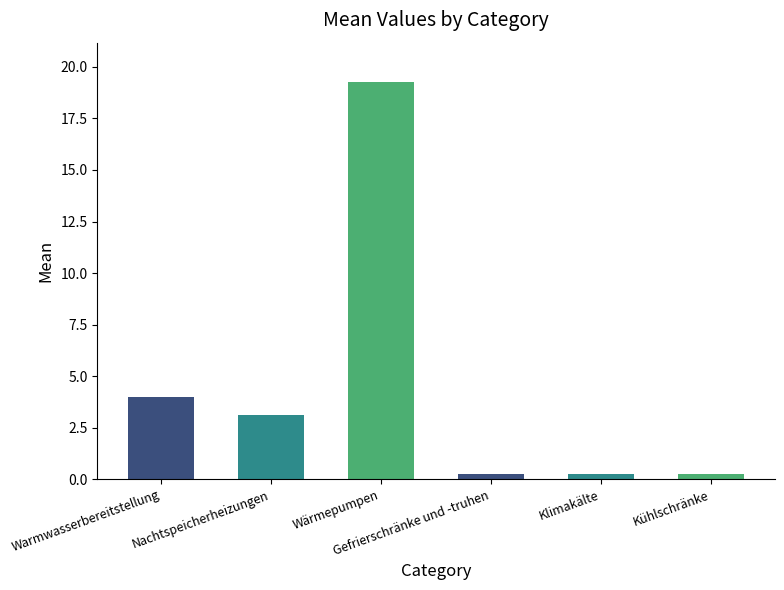

What is the sum of all values?

27.1